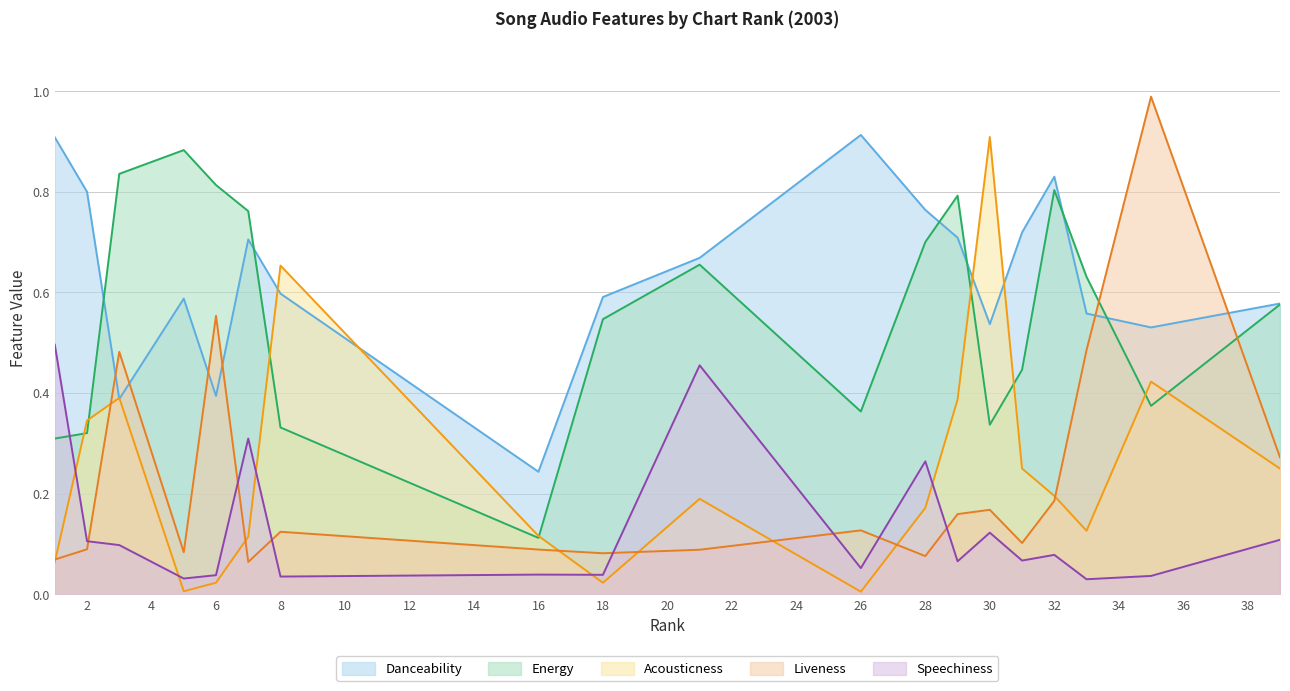

Which series changed the most between 1 and 21?

energy